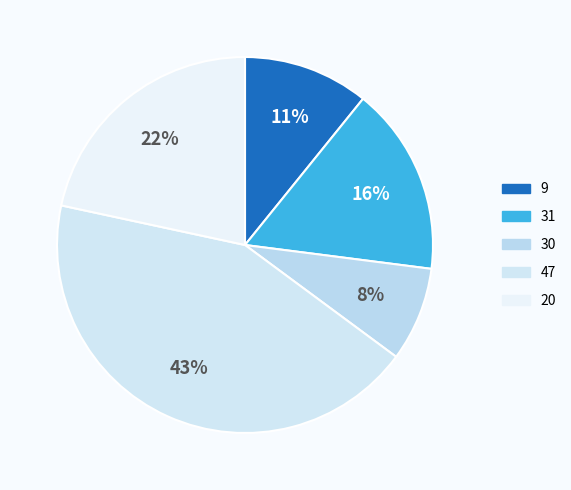

Which category has the smallest portion of the pie?

30